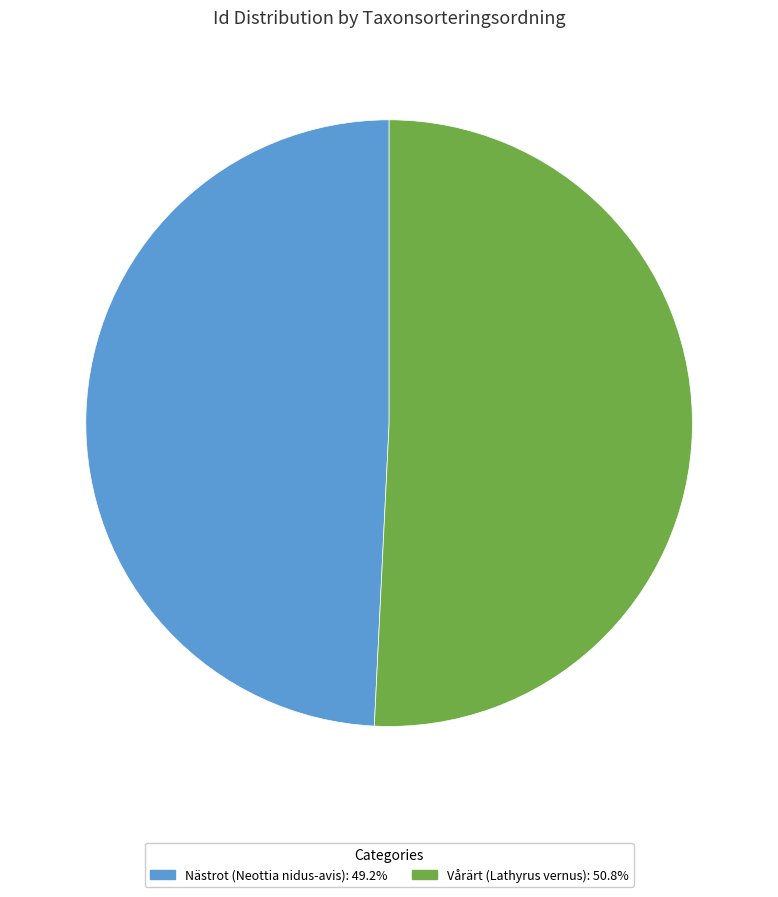

Is there a majority slice in this chart?

Yes